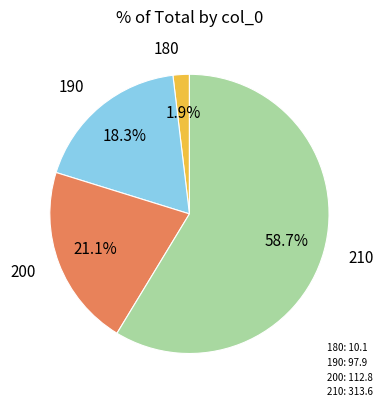

What percentage is the 200 slice, to the nearest percent?

21%